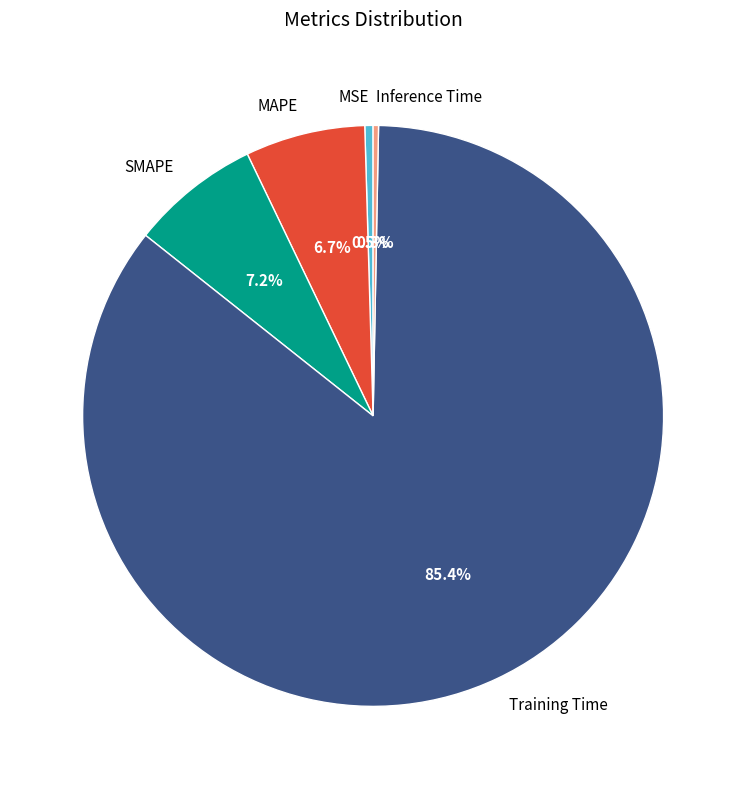

Count the number of slices in the pie.

5